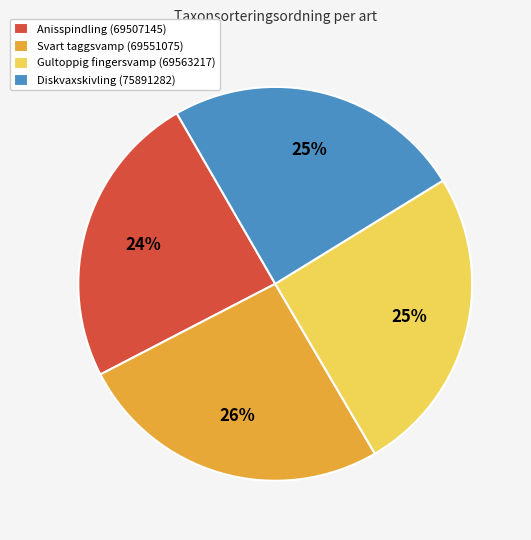

What is the ratio of the value at Gultoppig fingersvamp (69563217) to the value at Svart taggsvamp (69551075)?

1.0